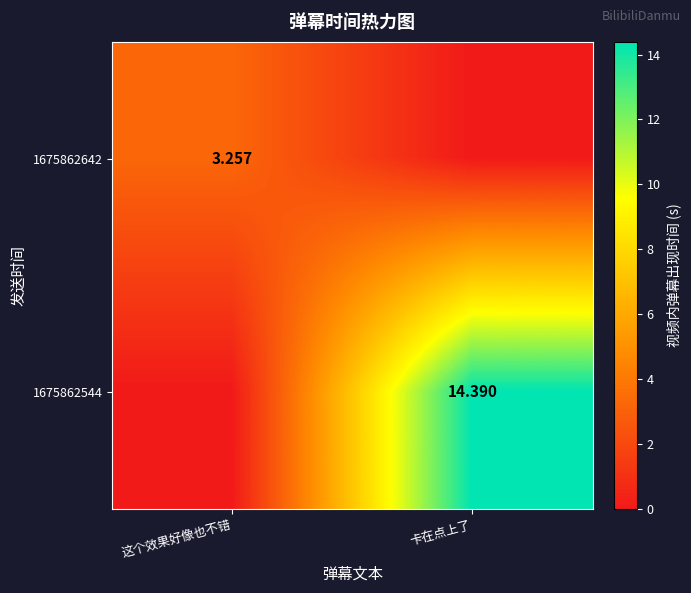

What is the difference between the maximum and minimum values in the 1675862544 series?

14.4